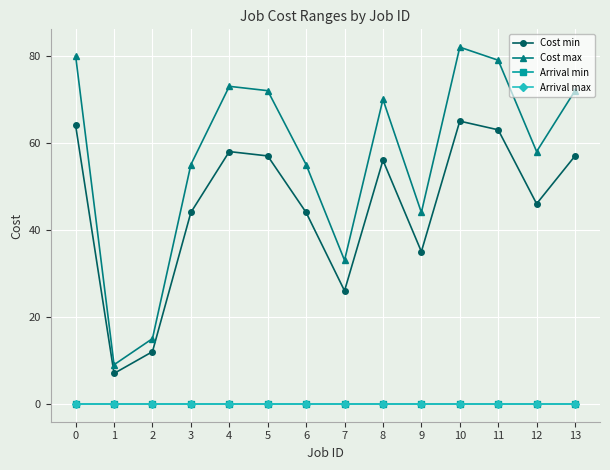

At which label does Cost max reach its peak?

10